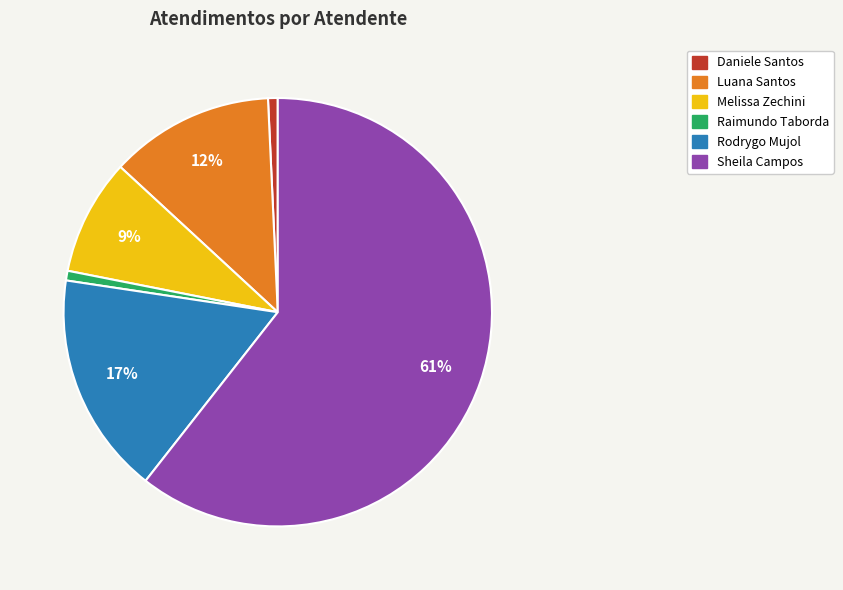

Does any single category account for the majority?

Yes